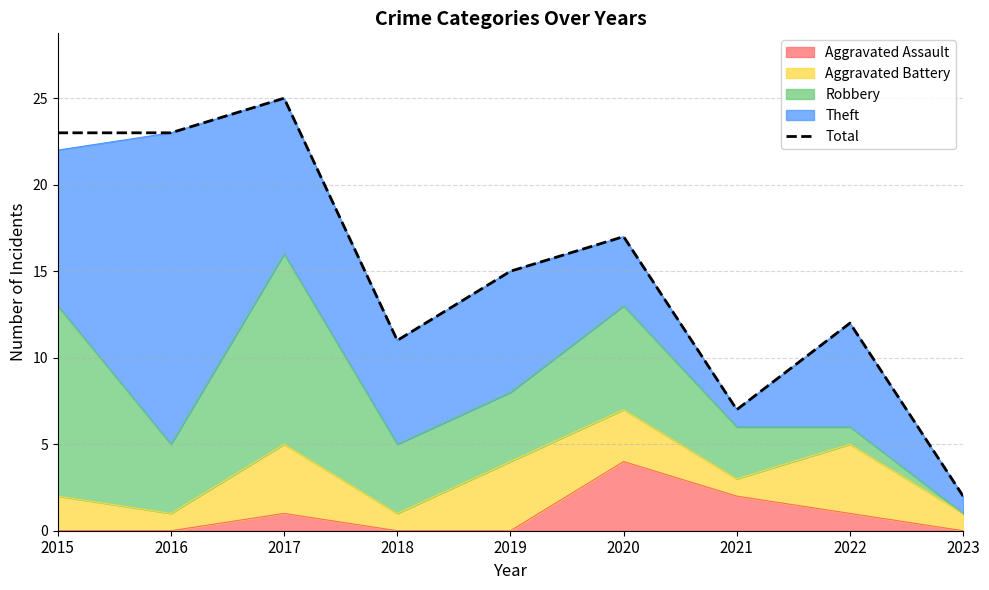

What is the sum of all values?

135